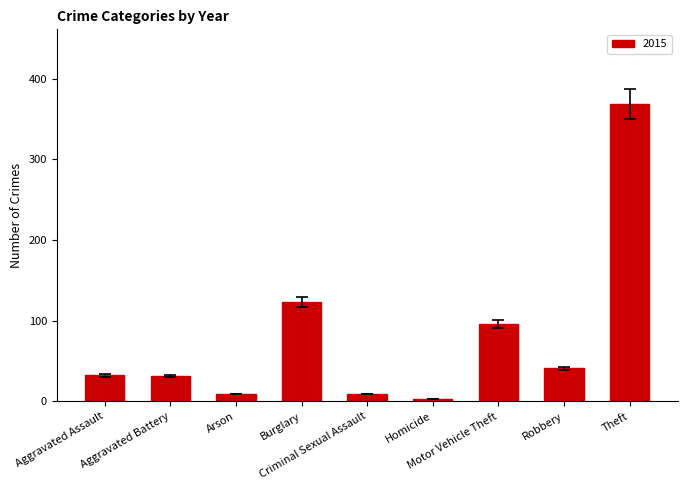

What is the label of the 6th bar from the left?

Homicide